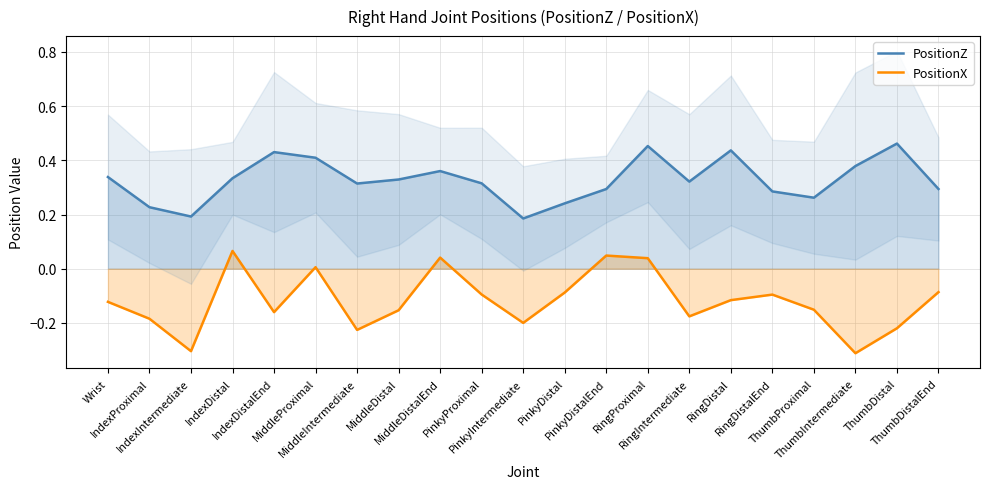

How many categories are shown in the chart?

21